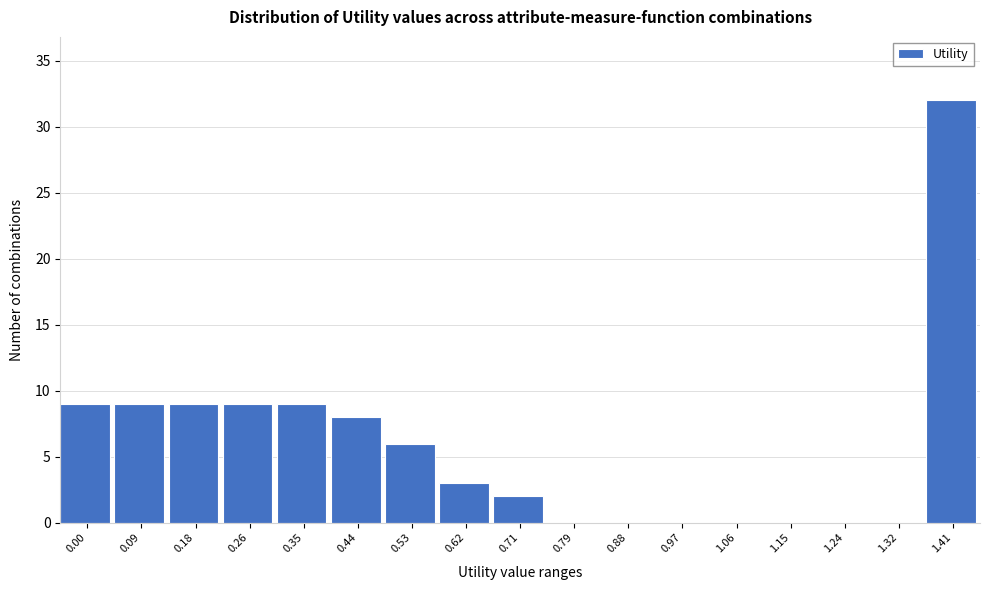

Reading right to left, transcribe all the data shown in this chart.

1.41=32	1.32=0	1.24=0	1.15=0	1.06=0	0.97=0	0.88=0	0.79=0	0.71=2	0.62=3	0.53=6	0.44=8	0.35=9	0.26=9	0.18=9	0.09=9	0.00=9